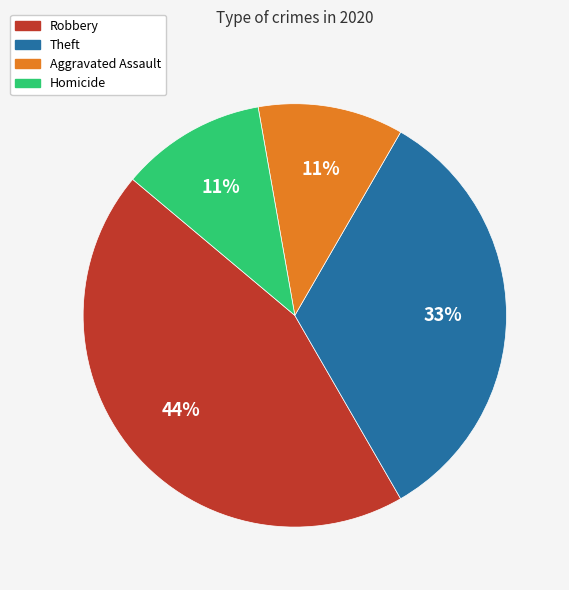

Approximately how many times larger is the value at Aggravated Assault compared to Homicide?

1.0